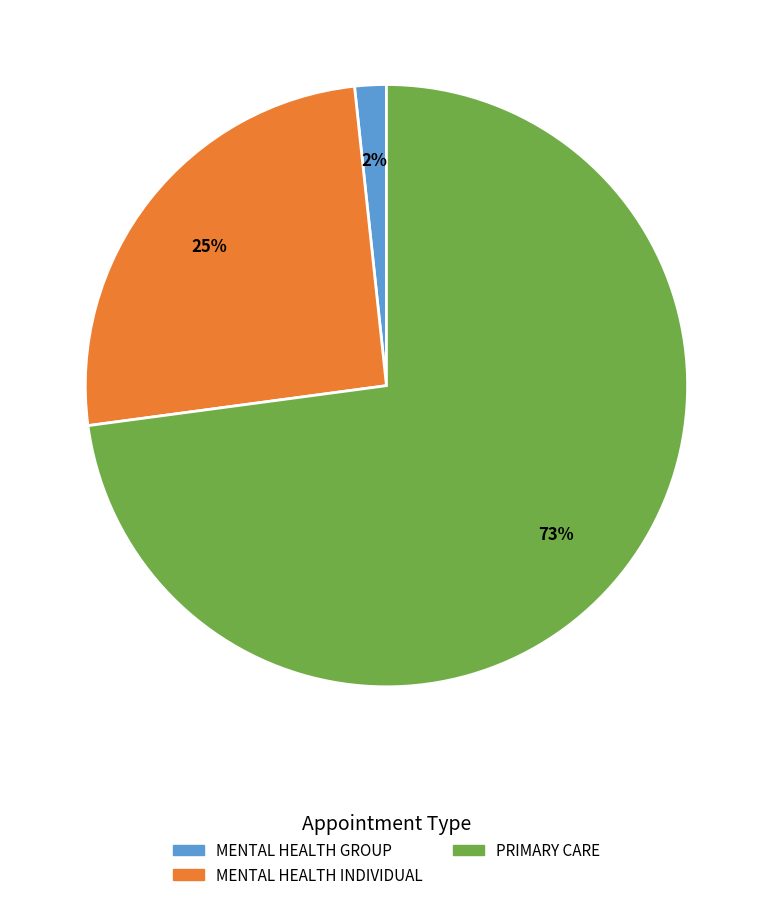

Which slice is the largest?

PRIMARY CARE